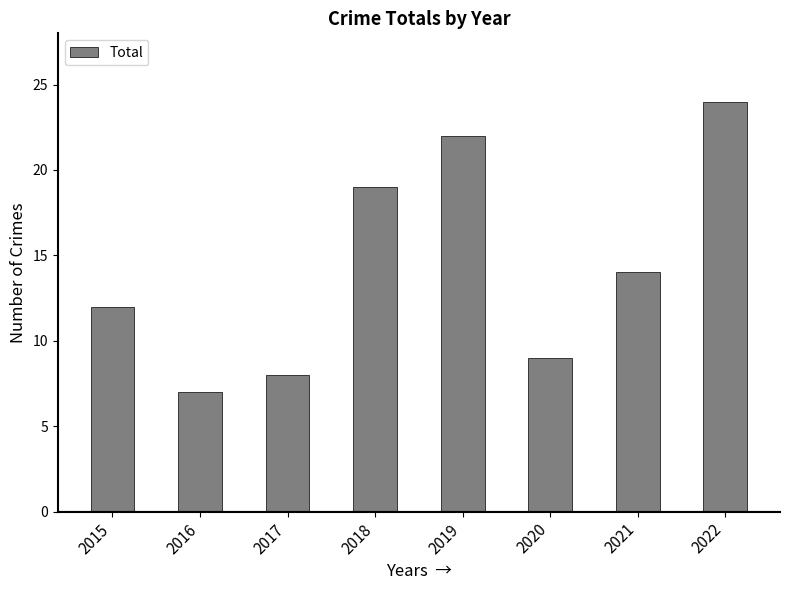

What value does the data have at 2018?

19